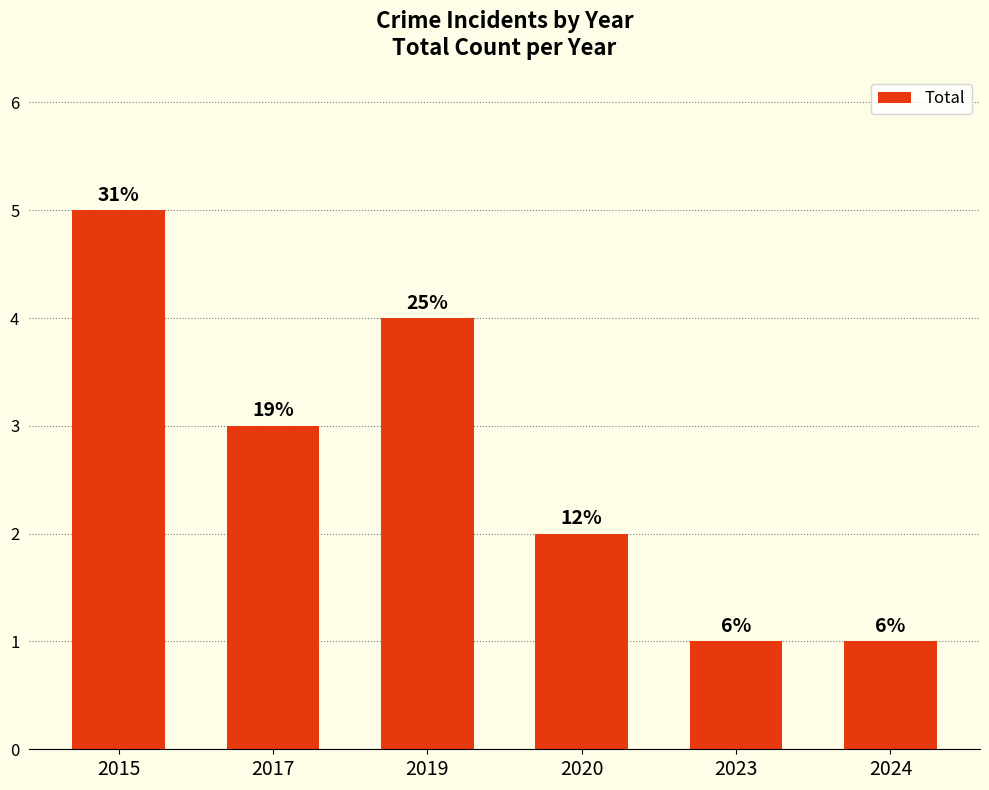

Are the bars horizontal?

No